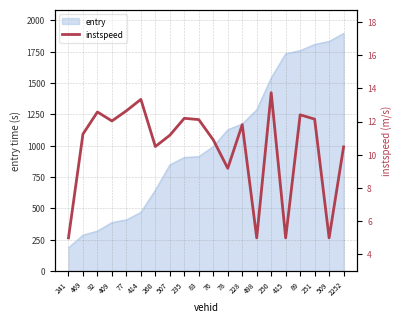

The chart shows a value of 12.6 at 92. True or false?

True